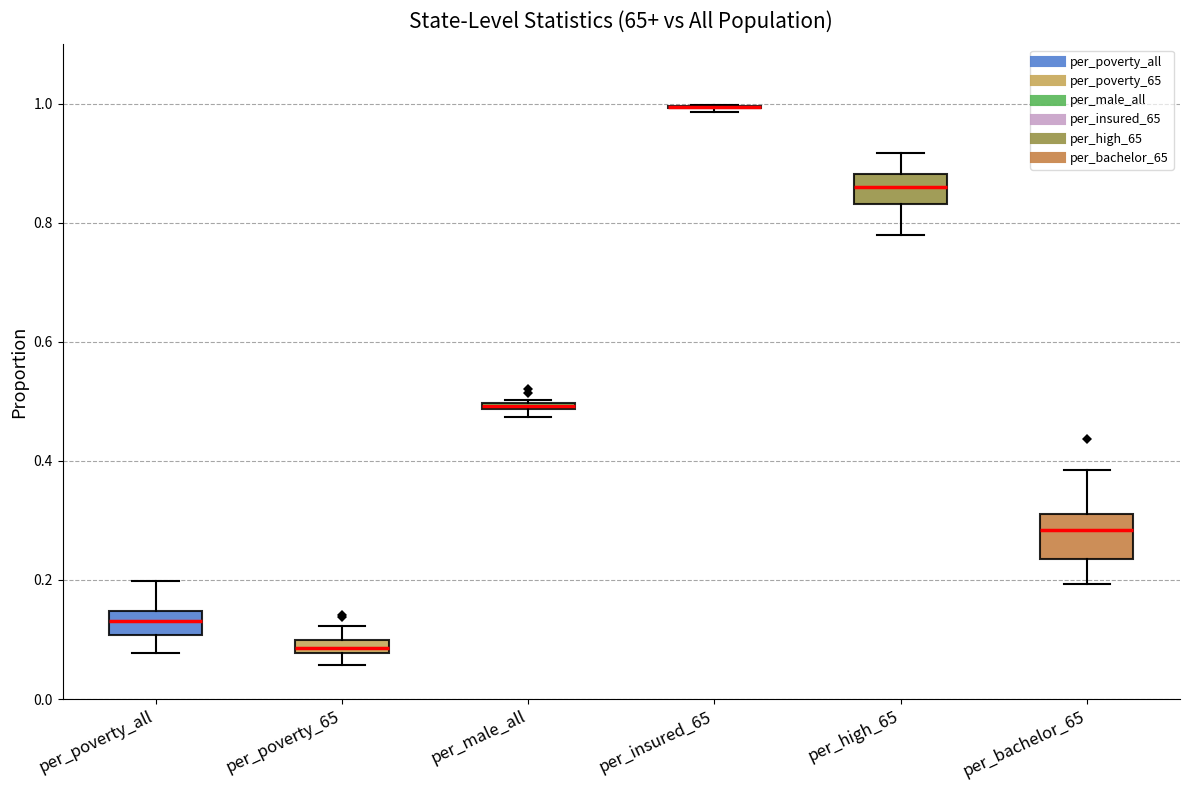

Comparing the boxes themselves (not the whiskers), which one is the tallest?

per_bachelor_65